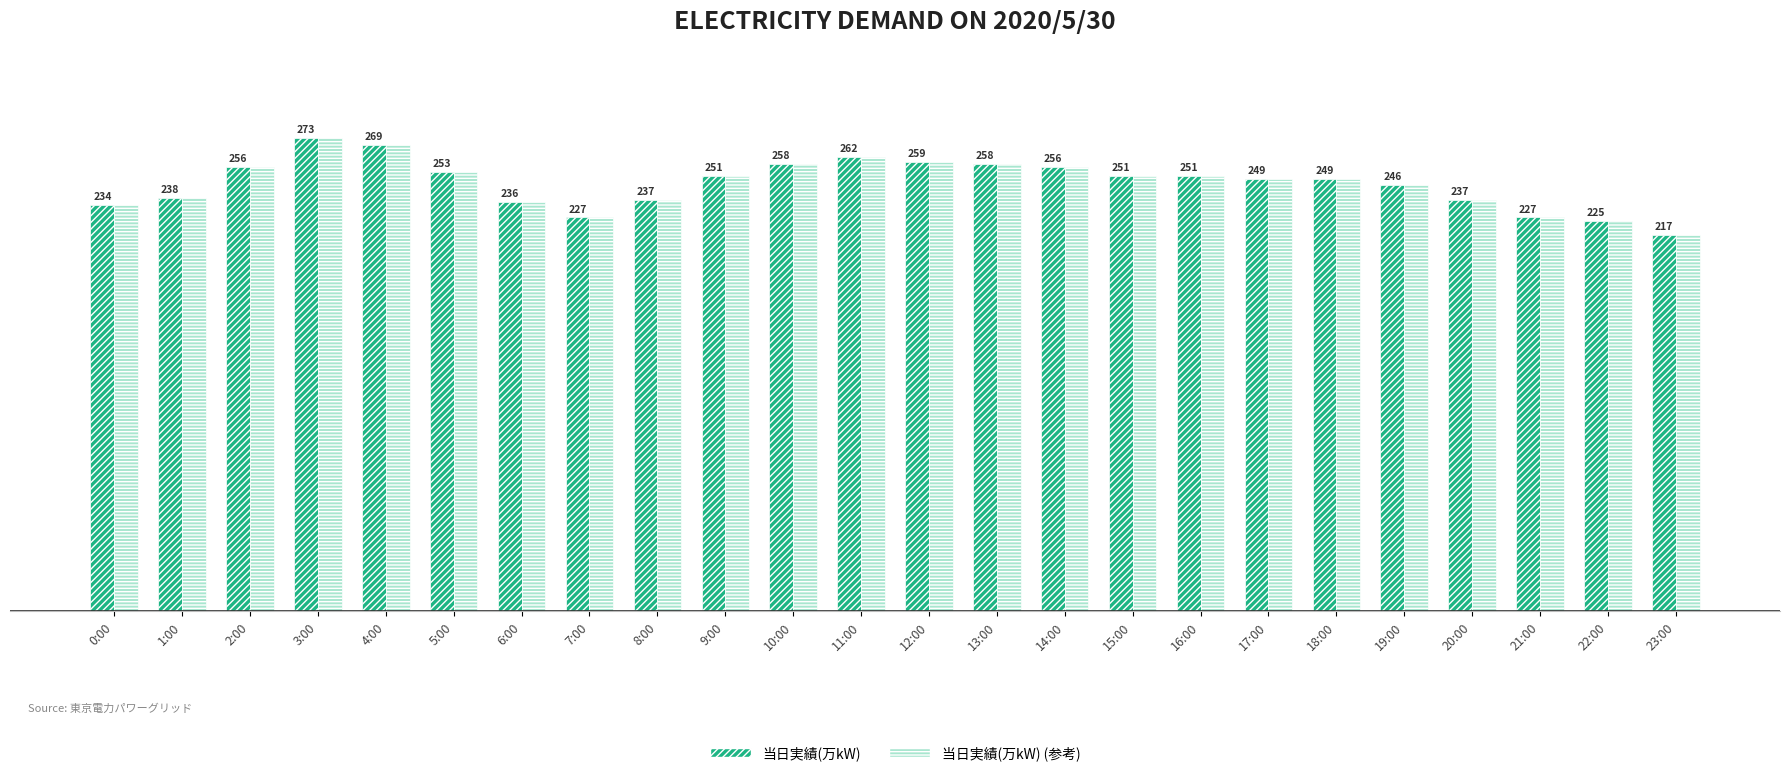

At which label is 当日実績(万kW) (参考) closest to 245?

19:00